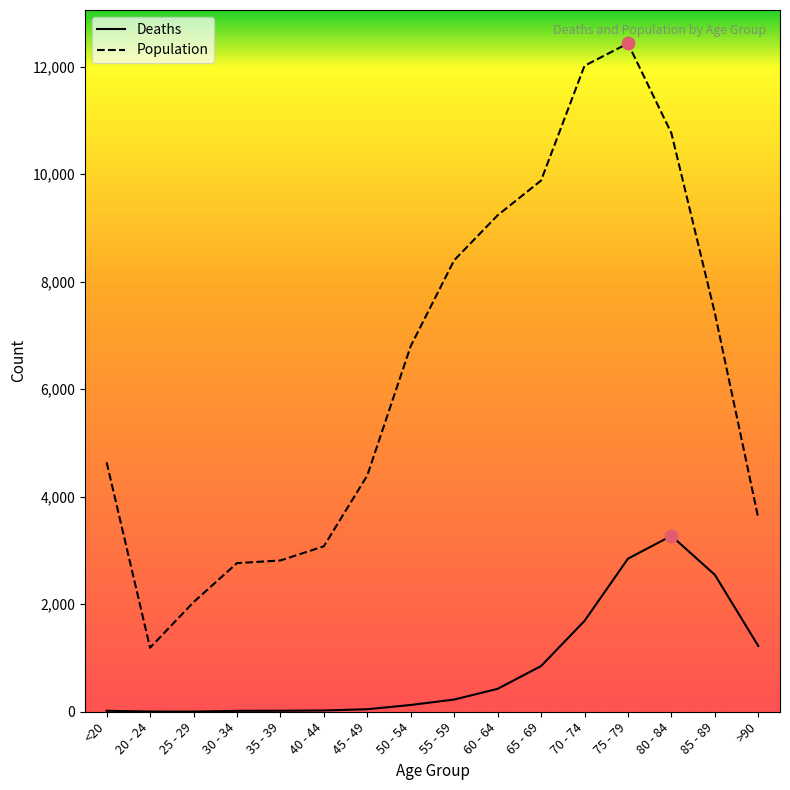

Which series has the largest total across all categories?

Population